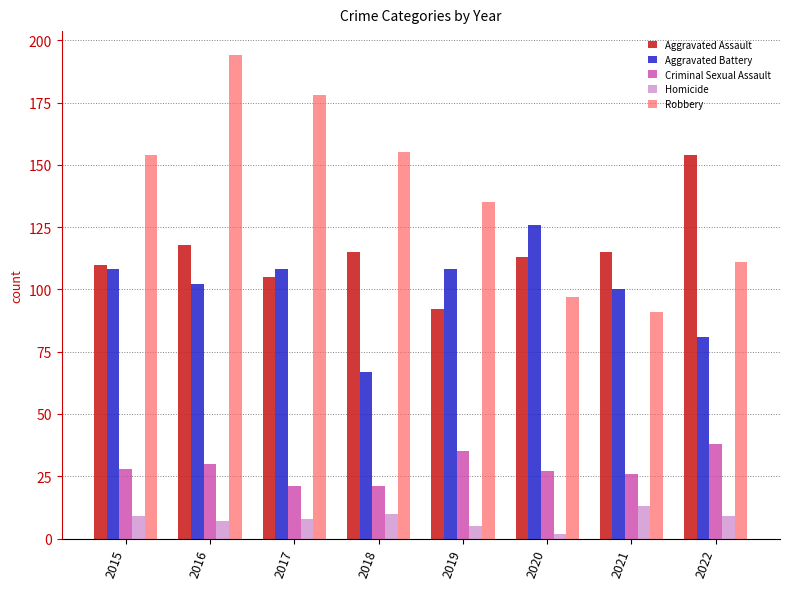

Which series has the largest total across all categories?

Robbery